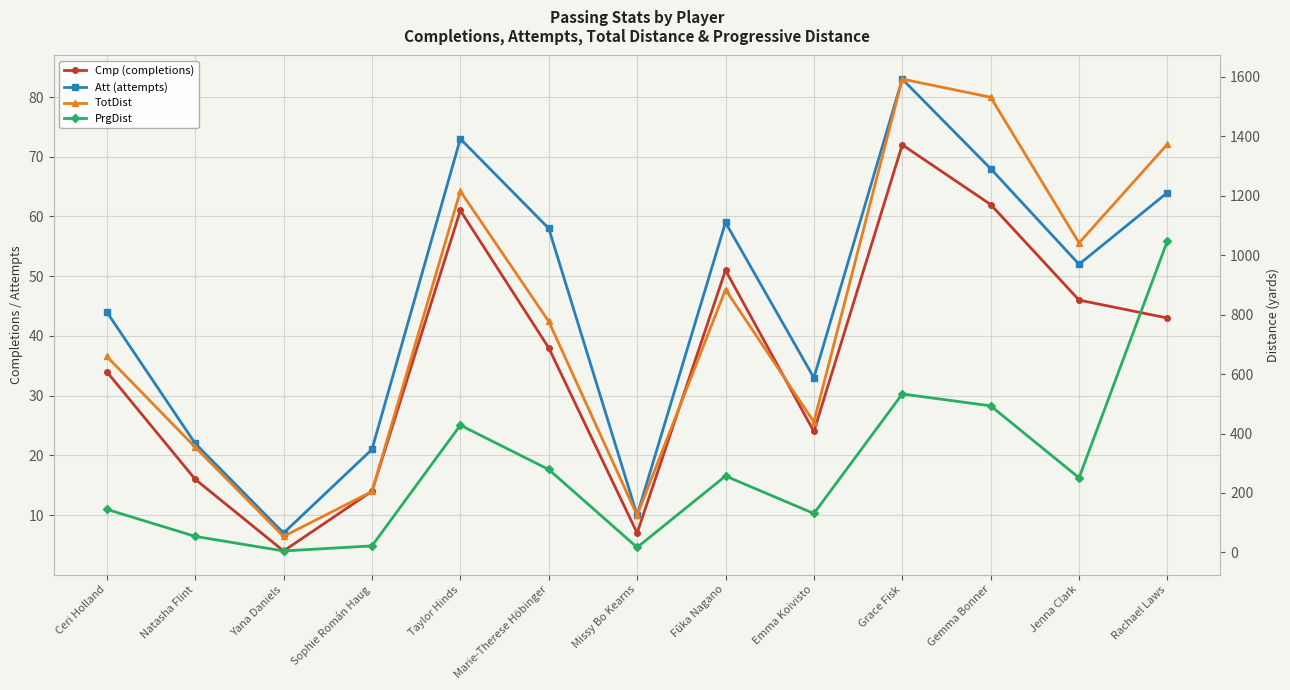

True or false: TotDist and Cmp (completions) intersect in this chart.

False